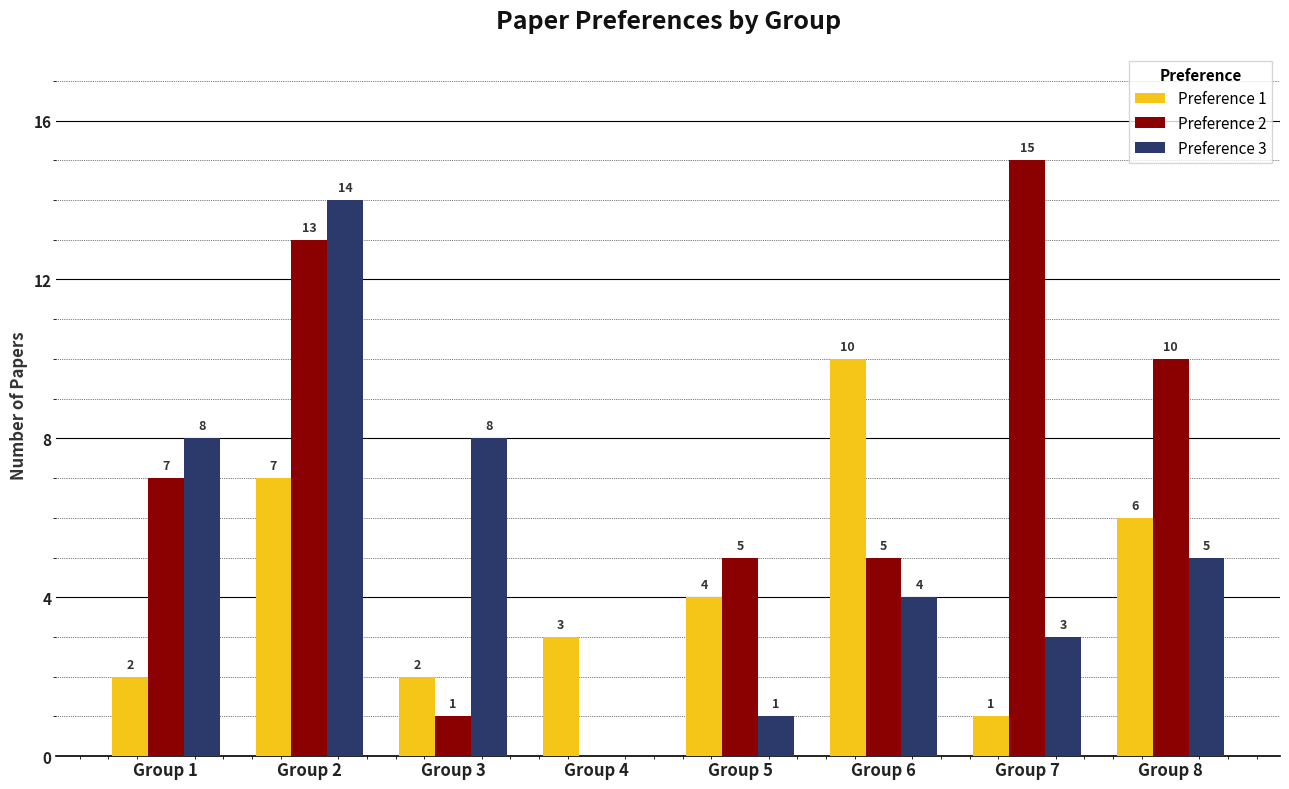

How many positive values does the Preference 2 series have?

7